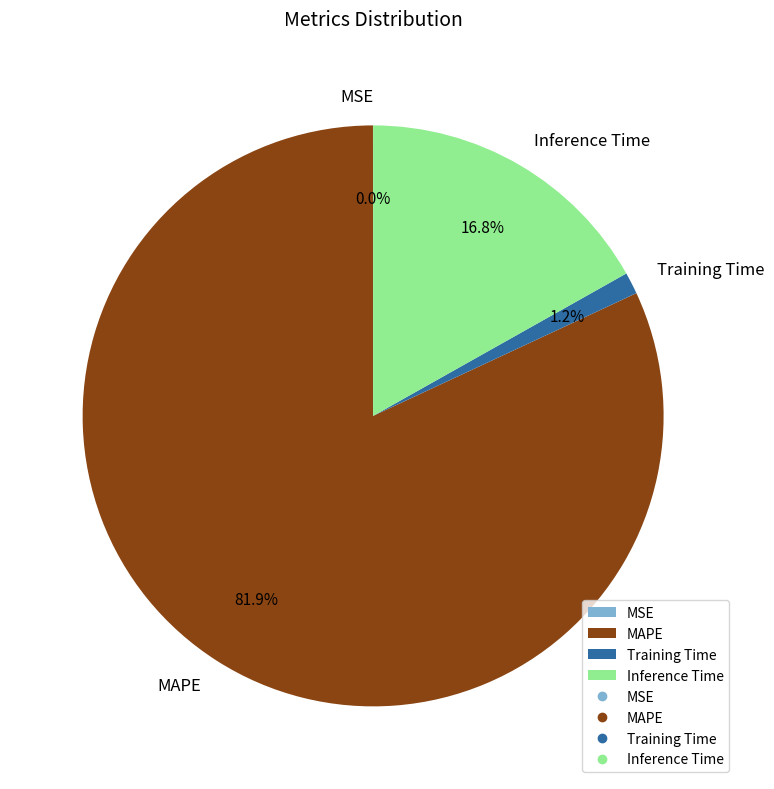

Which category has the biggest portion of the pie?

MAPE